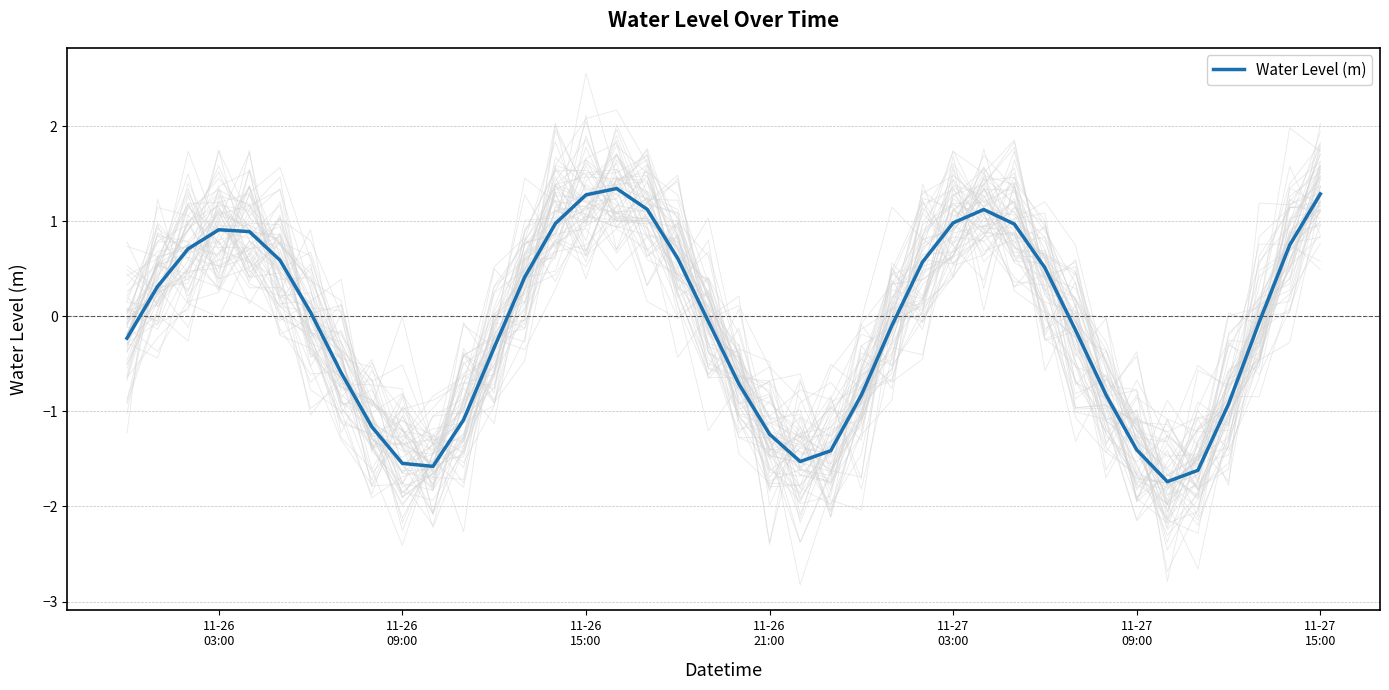

What is the lowest value of the Water Level (m) series?

-1.7